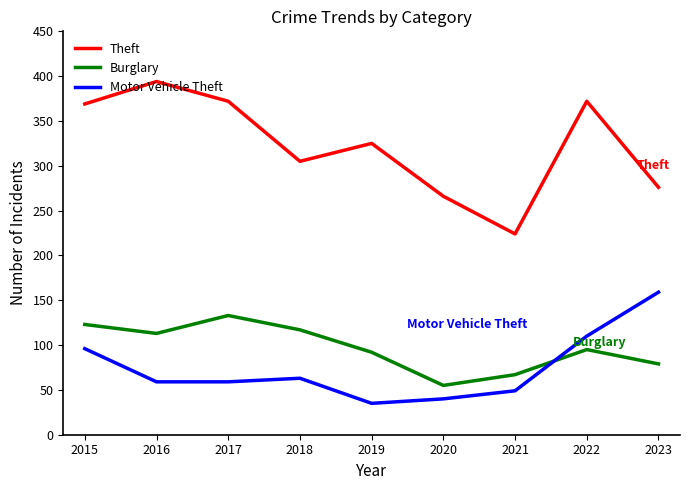

Between 2020 and 2022, which series saw the biggest shift?

Theft